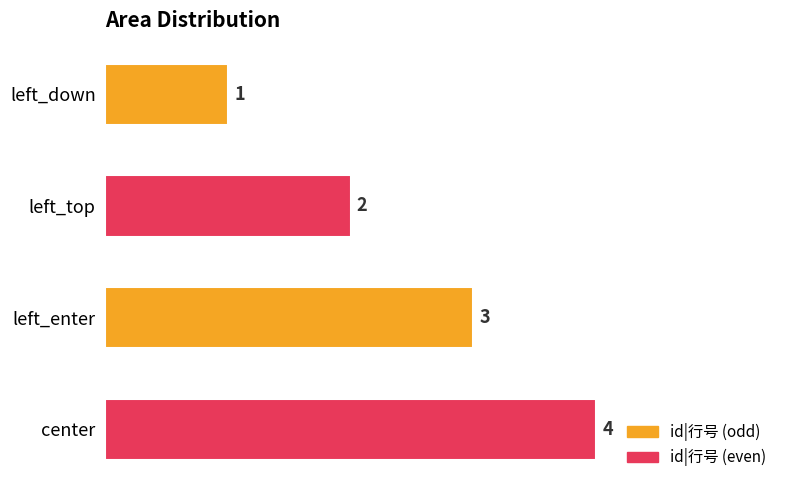

List the labels in order of value, largest first.

center, left_enter, left_top, left_down